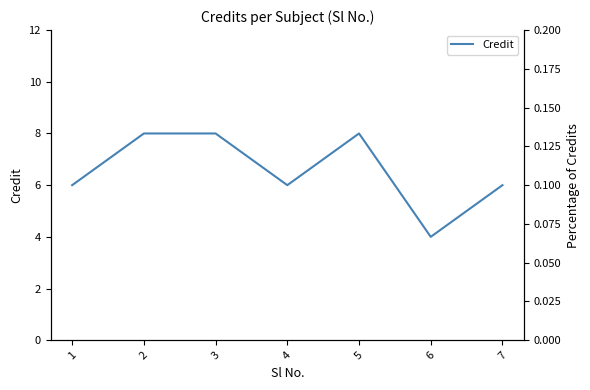

How many interior local valleys (lower than both neighbors) does the data have?

2